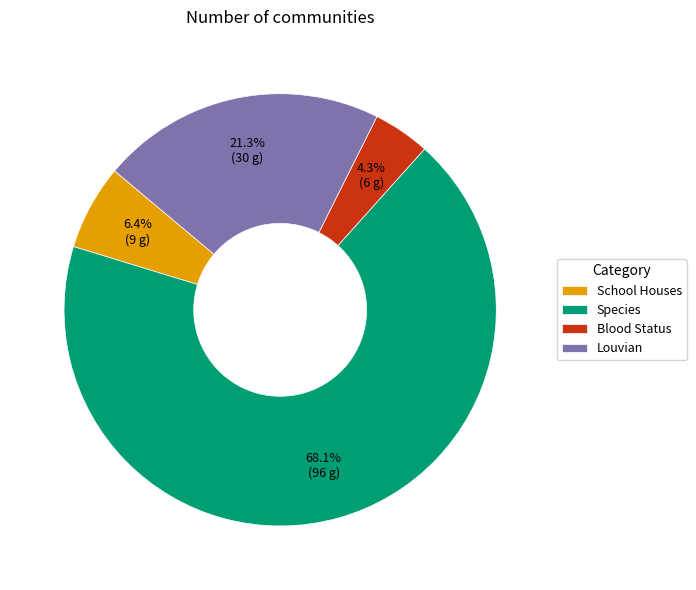

To the nearest percent, what percentage of the pie is School Houses?

6%